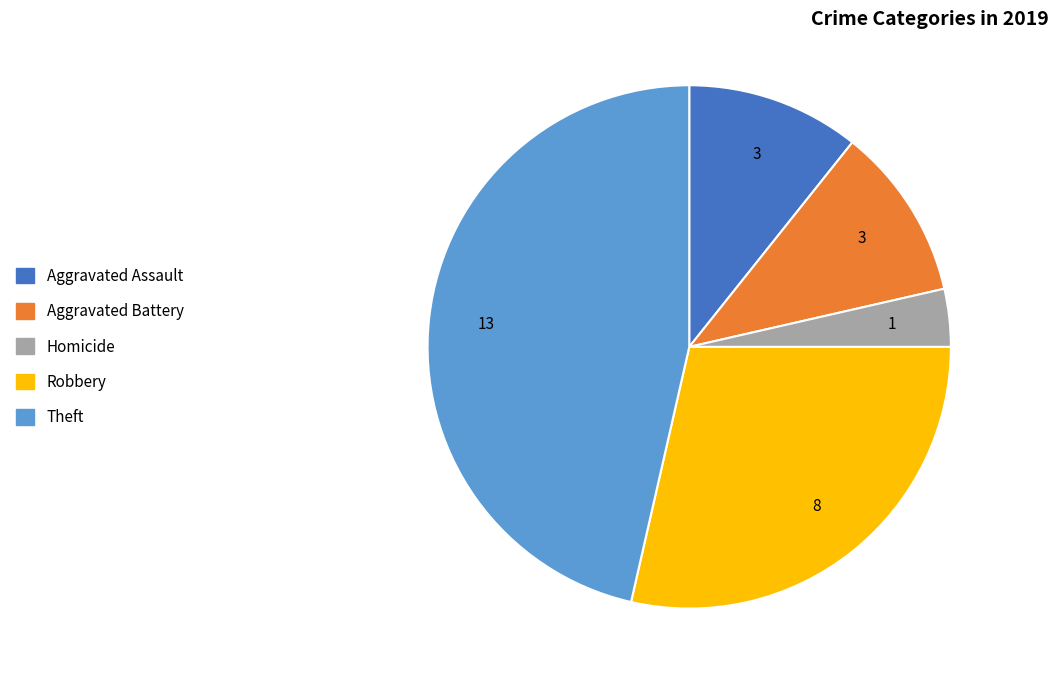

Approximately how many times larger is the value at Theft compared to Aggravated Battery?

4.3